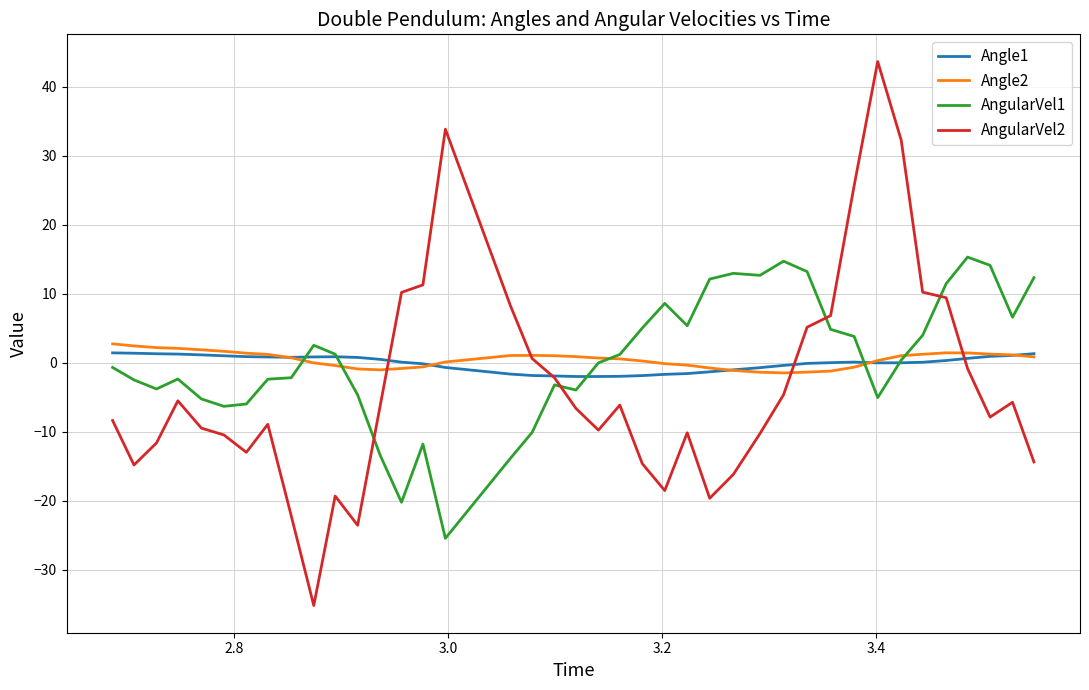

Rank the series by their maximum value, from lowest to highest.

Angle1, Angle2, AngularVel1, AngularVel2